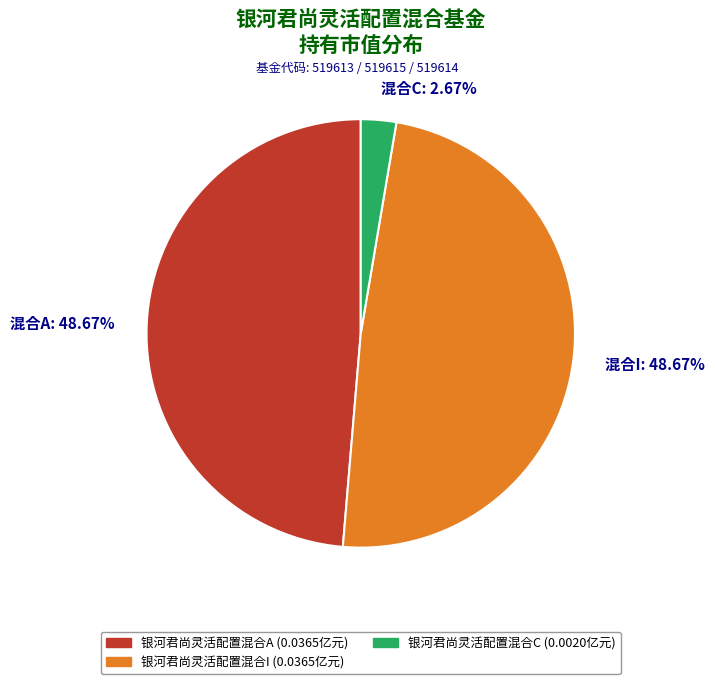

Count the number of slices in the pie.

3